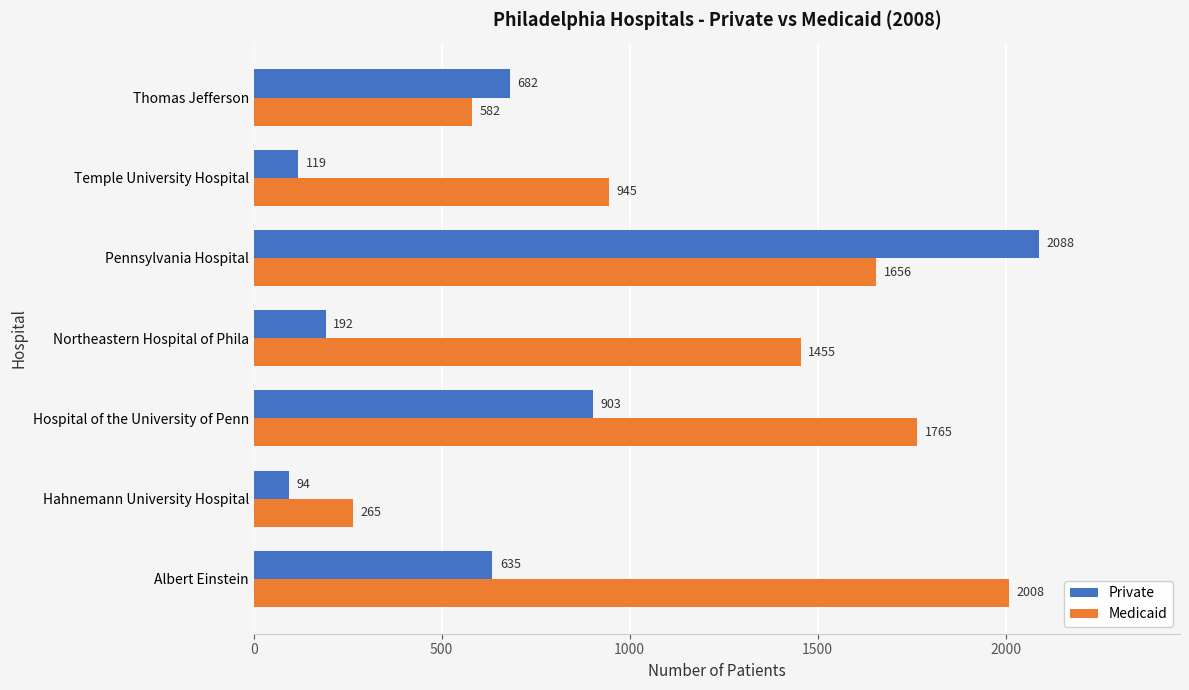

Rank the series by their average value, from lowest to highest.

Private, Medicaid